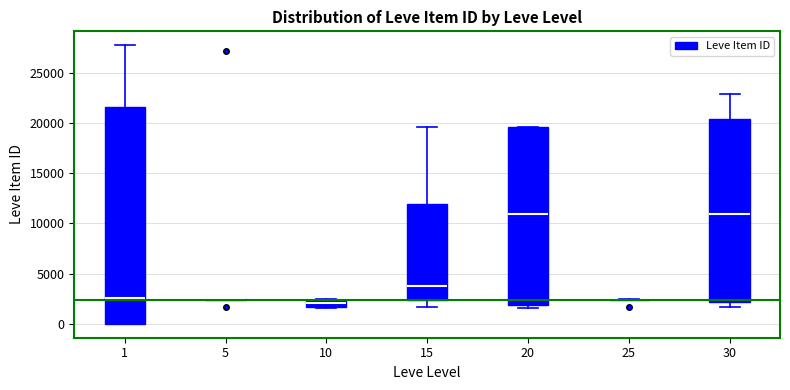

Where is the upper edge of the box at x = 10 on the y-axis? The values are not printed on the chart, so give them approximately, as read against the axis.

2500